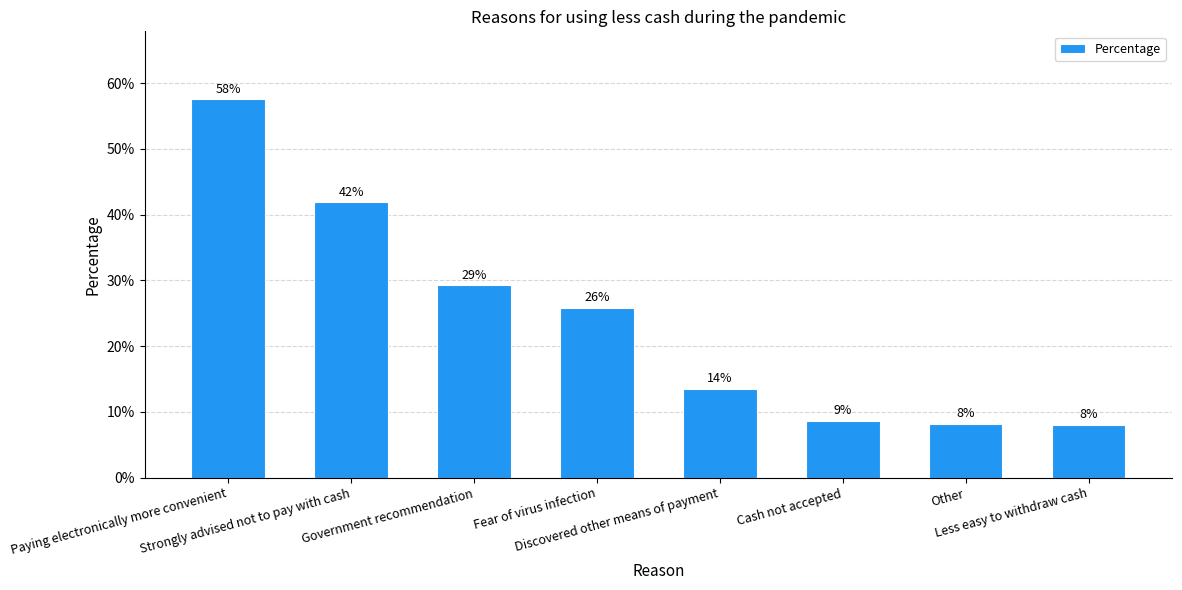

List the labels in order of value, smallest first.

Less easy to withdraw cash, Other, Cash not accepted, Discovered other means of payment, Fear of virus infection, Government recommendation, Strongly advised not to pay with cash, Paying electronically more convenient